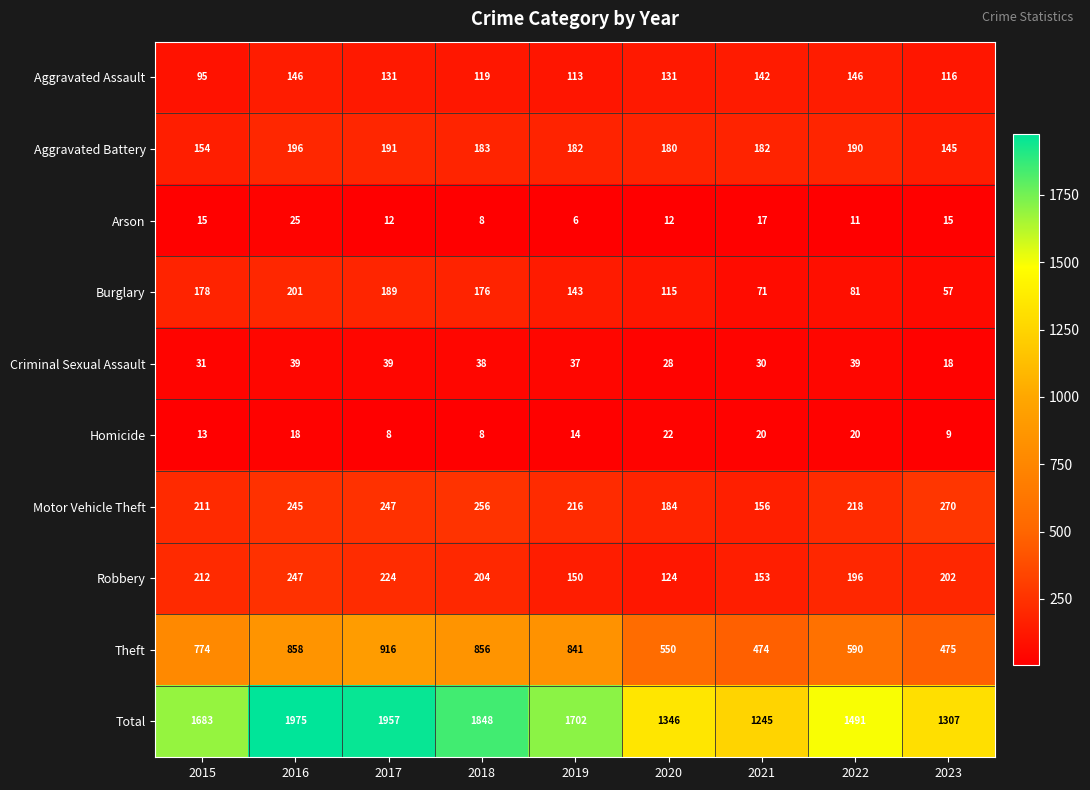

The value of Theft at 2020 is 233. True or false?

False